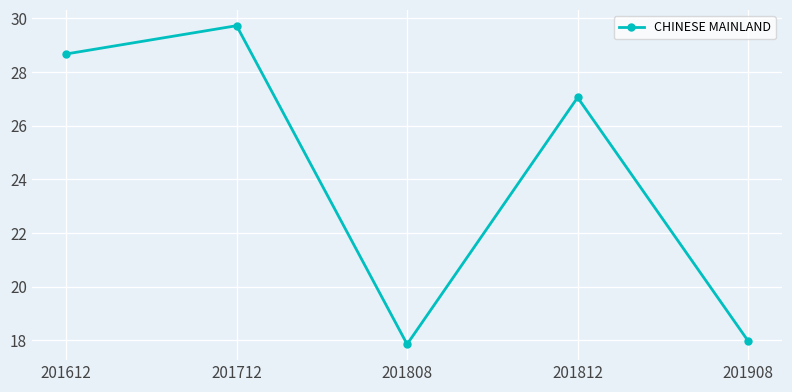

What is the smallest value displayed?

17.9